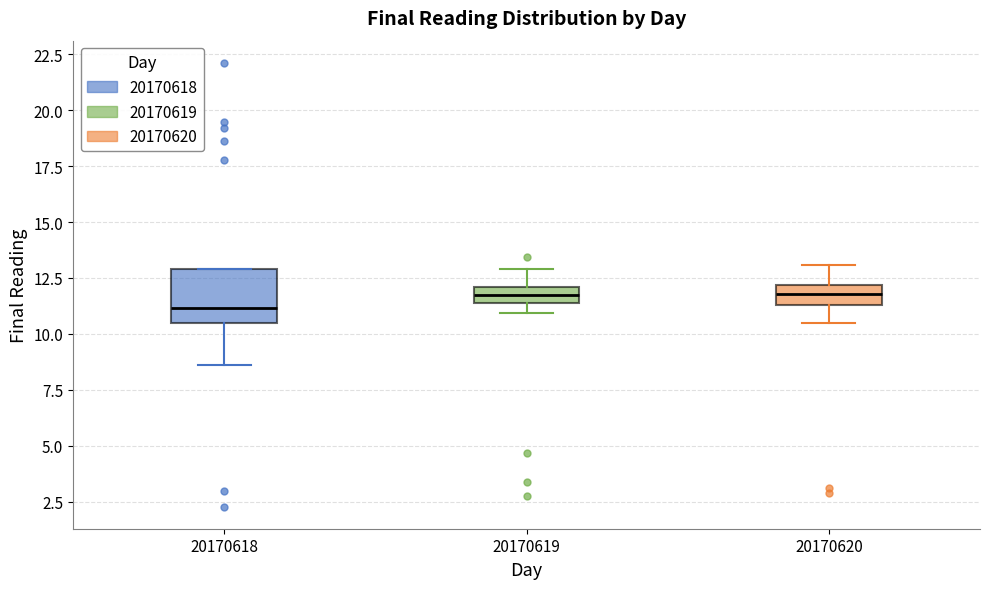

Where does the median line of the box at x = 20170618 sit on the y-axis? The values are not printed on the chart, so give them approximately, as read against the axis.

11.0